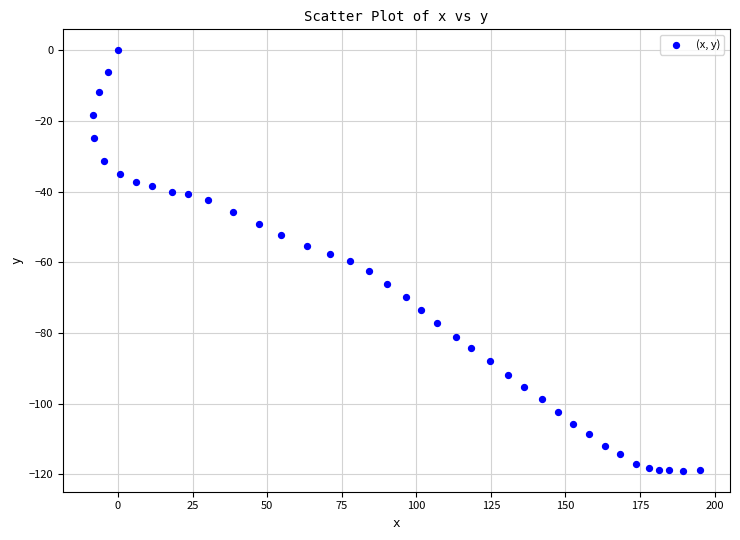

What is the range of X values (max minus min)?

203.3